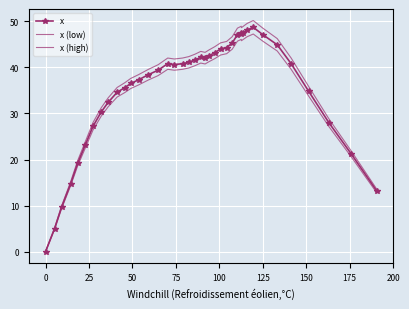

List the series in order of their overall mean, highest first.

x (high), x, x (low)